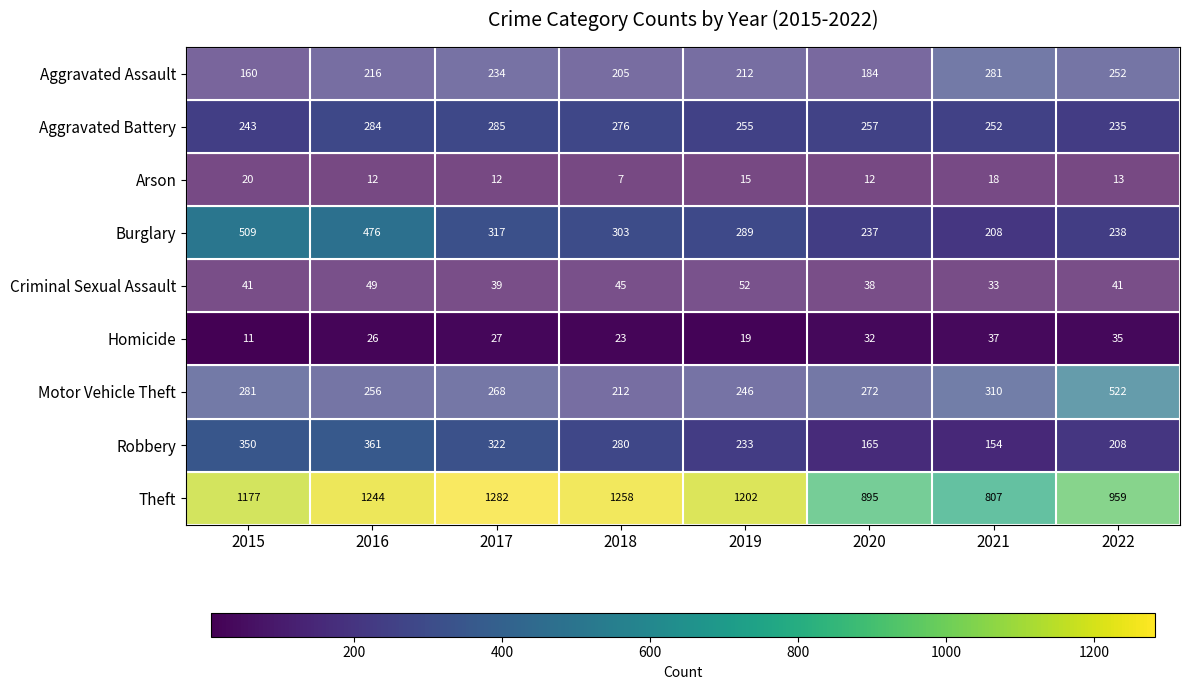

What is the sum of the Aggravated Battery values at 2022 and 2015?

478